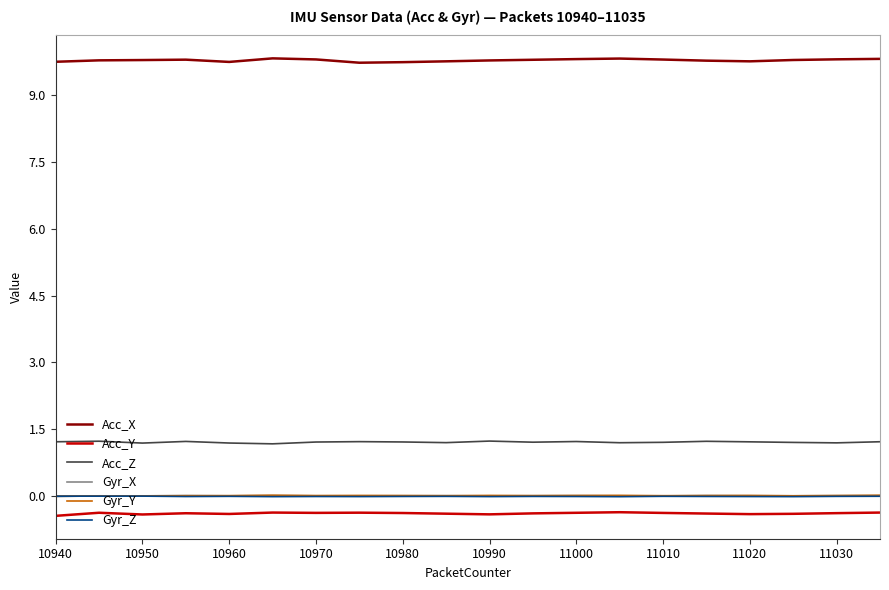

Which series has the largest total across all categories?

Acc_X